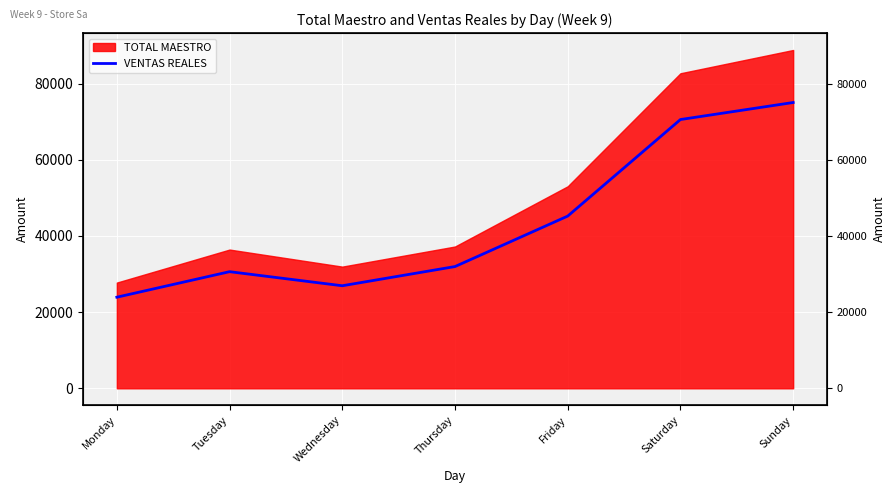

How many interior local peaks (higher than both neighbors) does the data have?

1